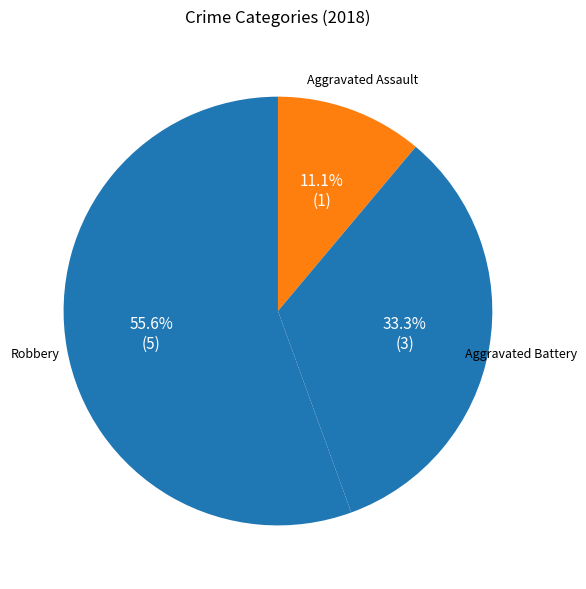

Which slice is the largest?

Robbery